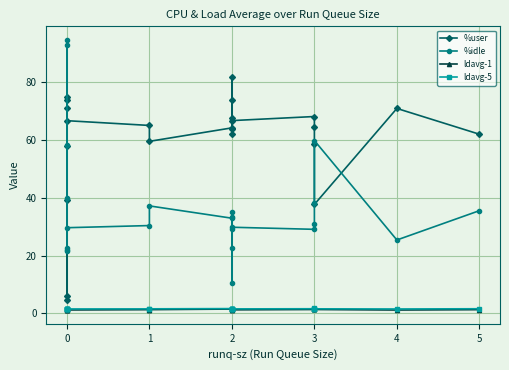

Which series has the largest total across all categories?

%user